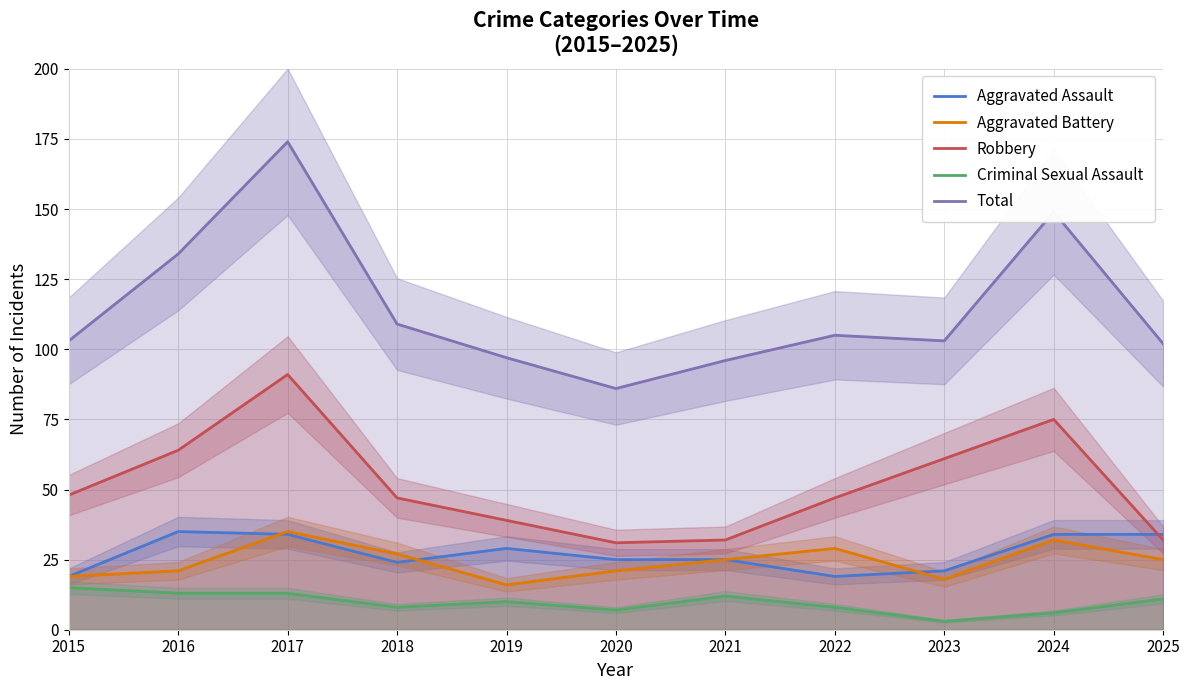

How many lines are shown in the chart?

5